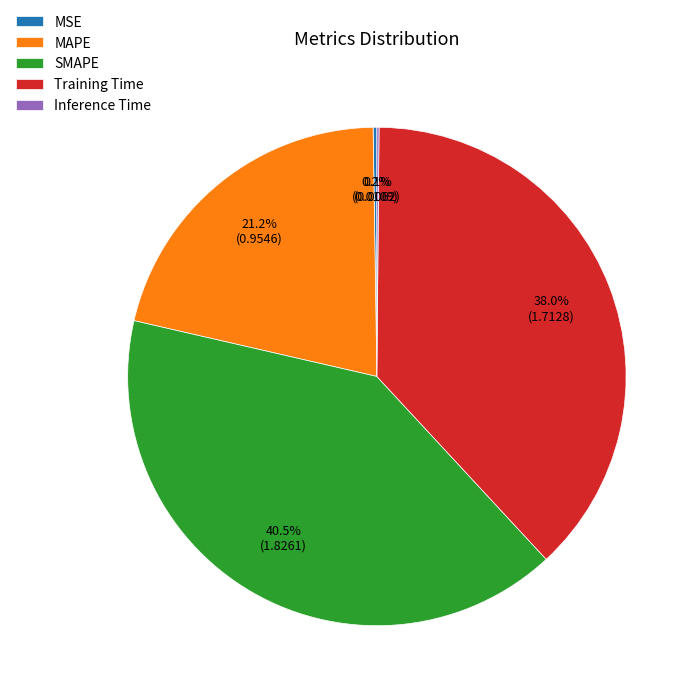

True or false: Training Time accounts for 38% of the total.

True